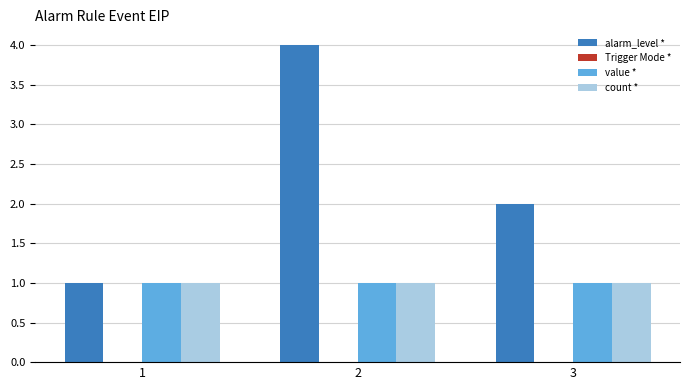

Which series has the largest range (max minus min)?

alarm_level *